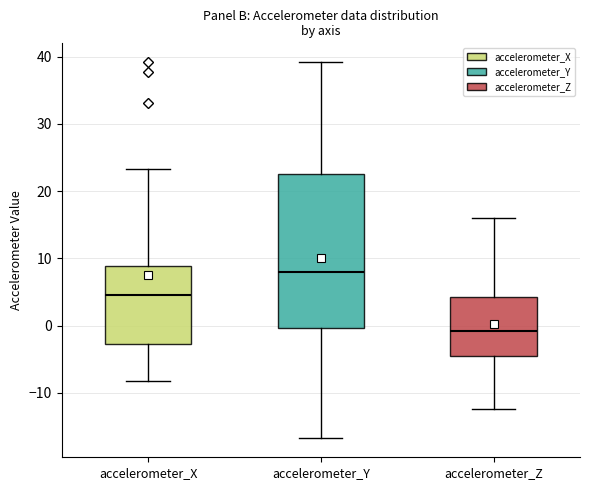

Reading left to right, transcribe this box plot: for each box, give where its median line is, the range the box spans, and where its two whiskers end, as read against the y-axis. The values are not printed on the chart, so give them approximately, as read against the axis.

accelerometer_X: median 5, box -3 to 9, whiskers -8 to 23
accelerometer_Y: median 8, box 0 to 23, whiskers -17 to 39
accelerometer_Z: median -1, box -5 to 4, whiskers -12 to 16